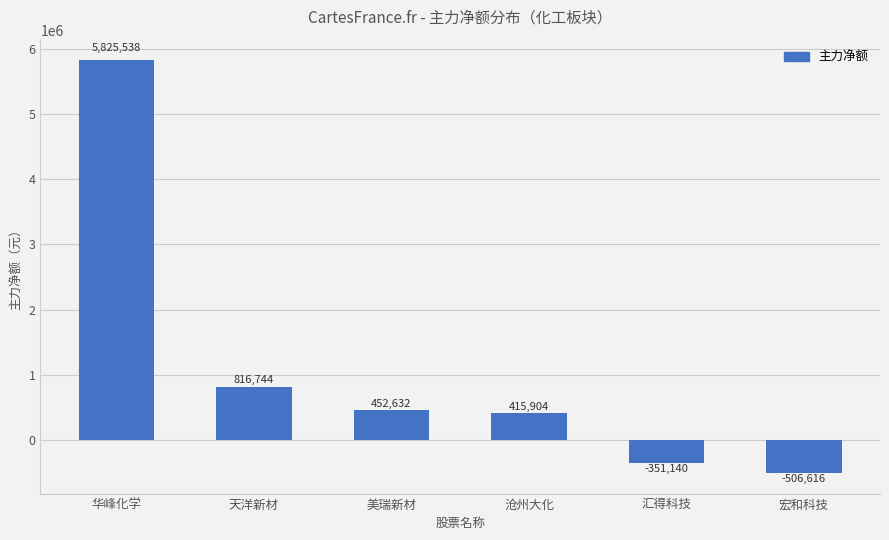

What is the difference between the values at 汇得科技 and 宏和科技?

155476